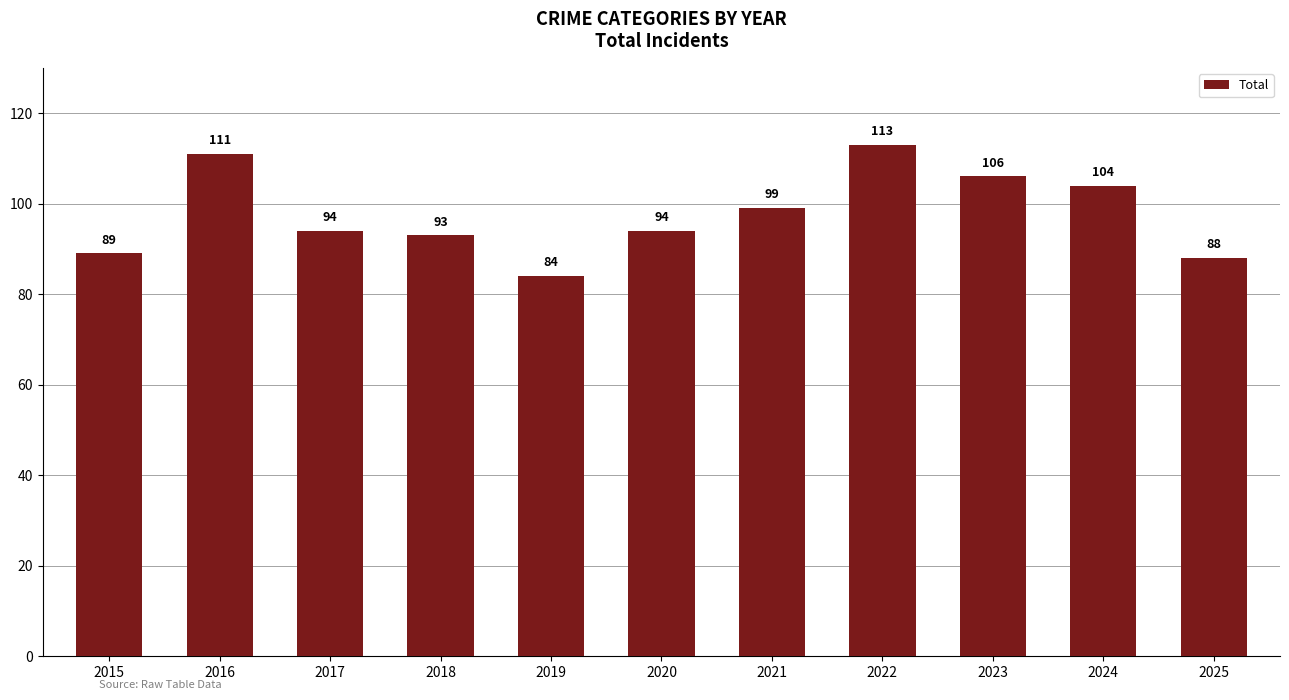

At which label is the value closest to 98?

2021